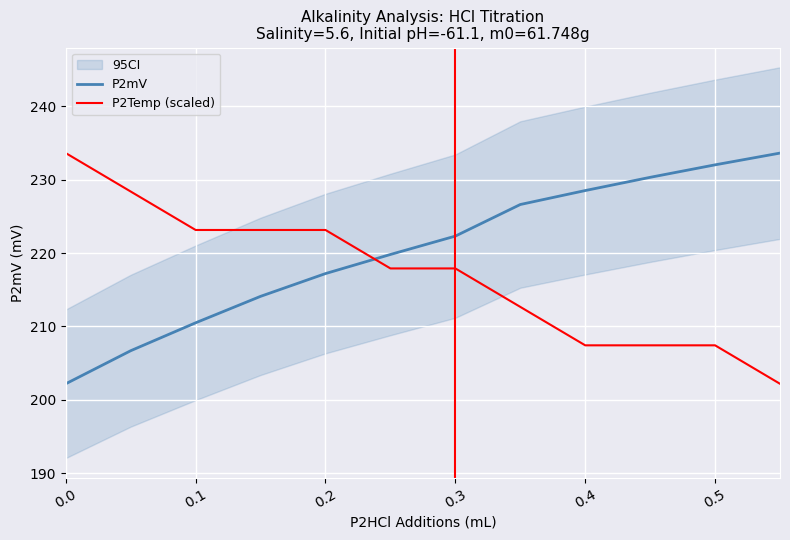

What is the minimum value for P2mV?

202.2